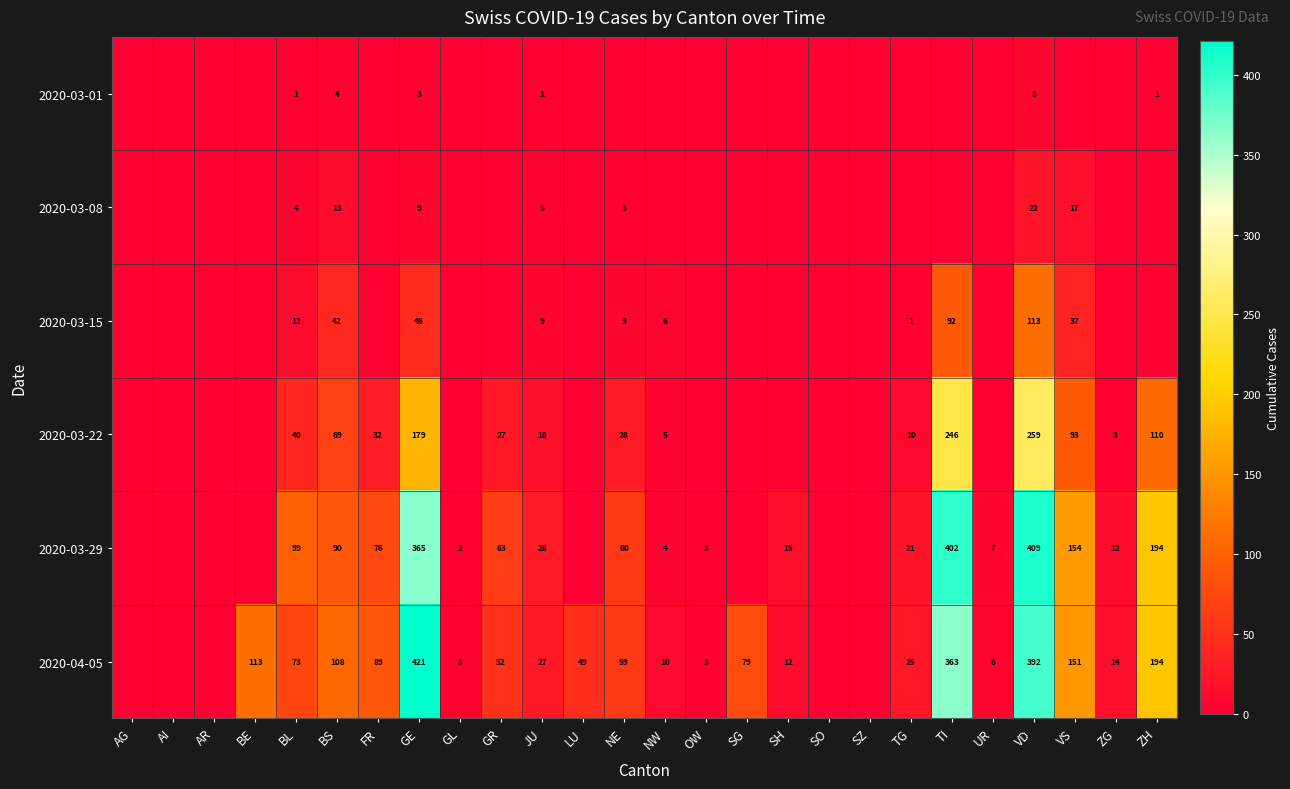

What is the maximum value shown in the chart?

421